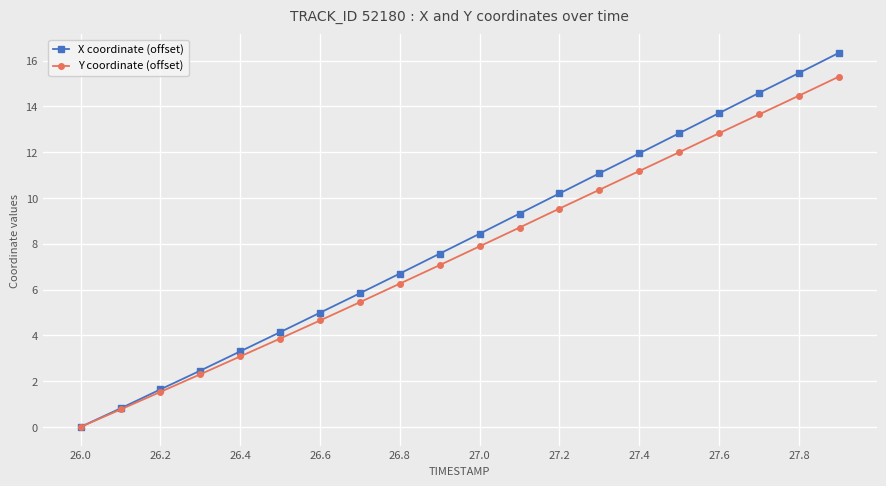

Which series has the widest spread of values?

X coordinate (offset)